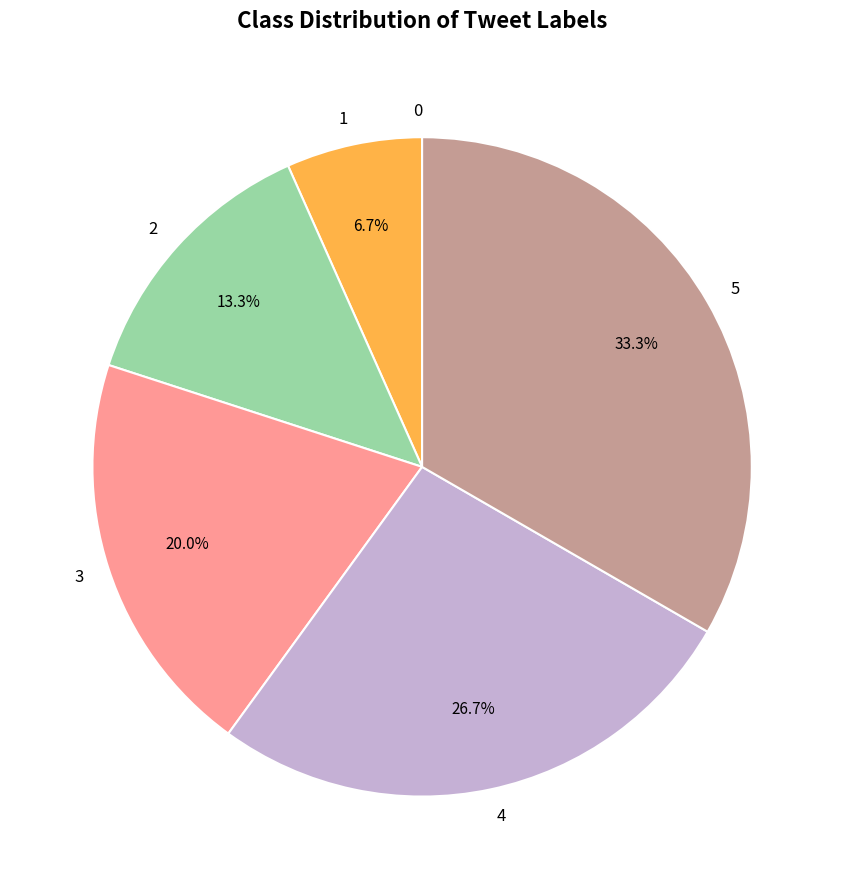

Between 1 and 5, which is larger?

5